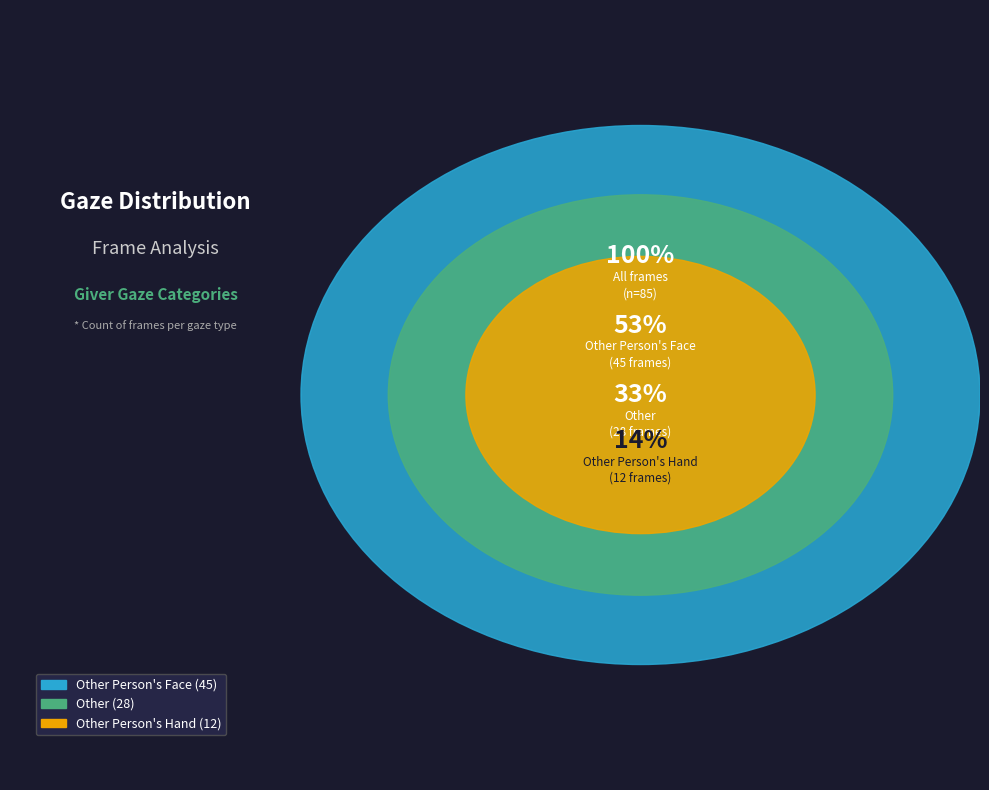

Rank the categories by value from lowest to highest.

Other Person's Hand, Other, Other Person's Face